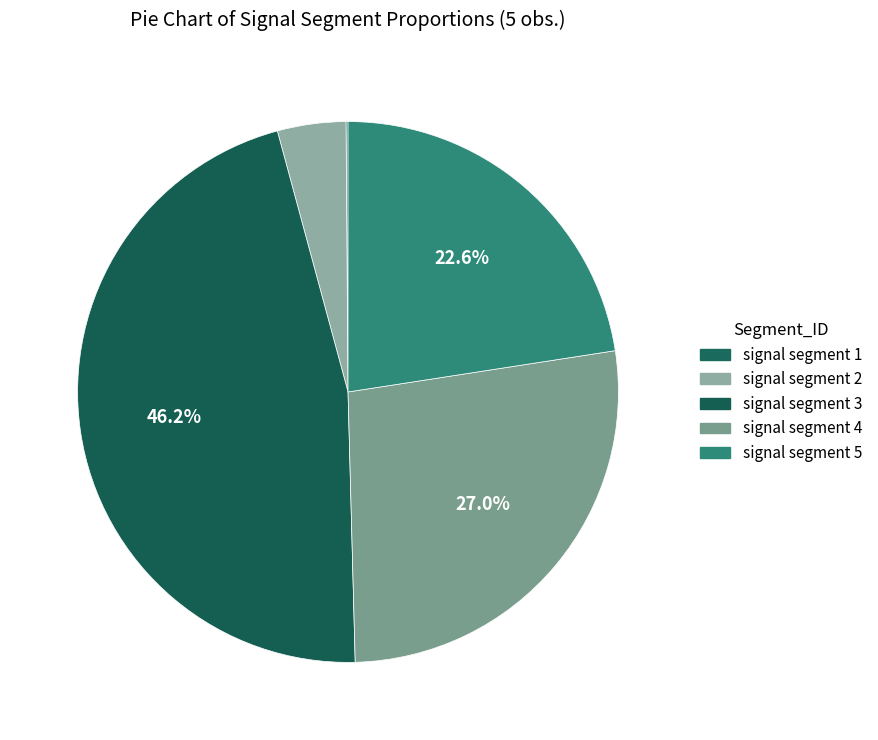

Which category has the smallest portion of the pie?

signal segment 1